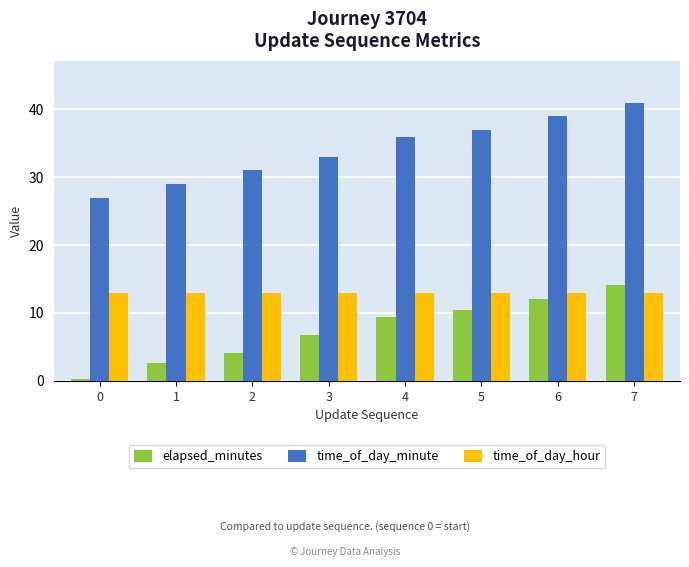

True or false: elapsed_minutes has a value of 4.1 at 2.

True